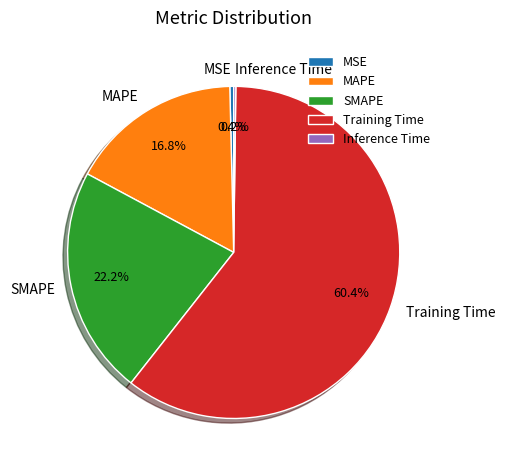

To the nearest percent, what is the difference between the largest and smallest slice percentages?

60%